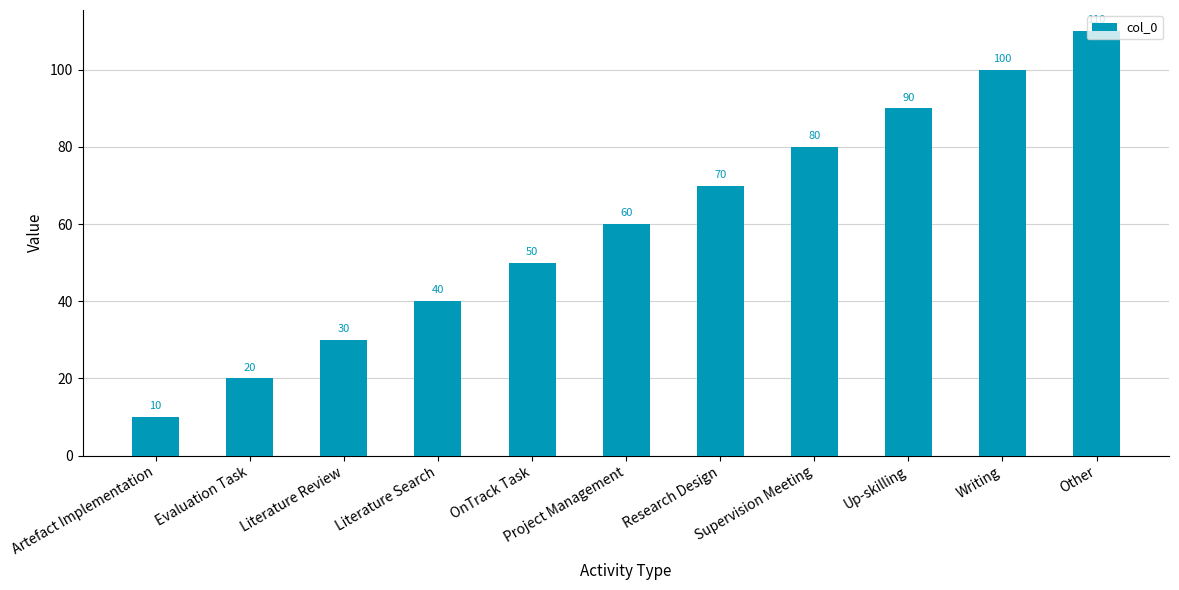

How many data points are less than 60?

5